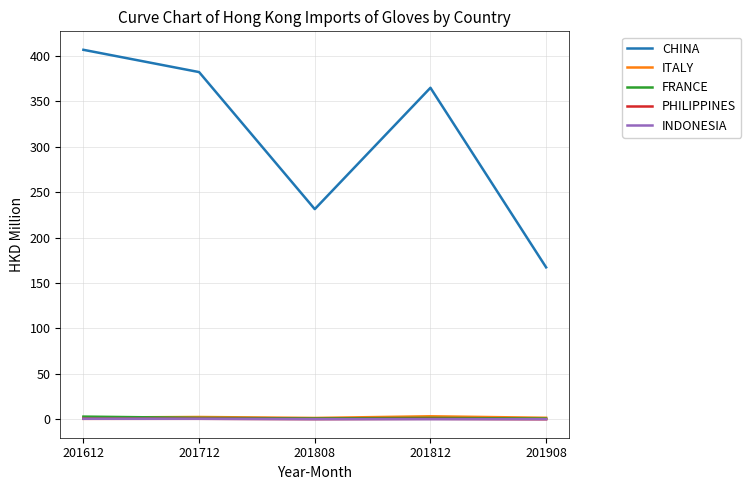

Which series has the largest total across all categories?

CHINA